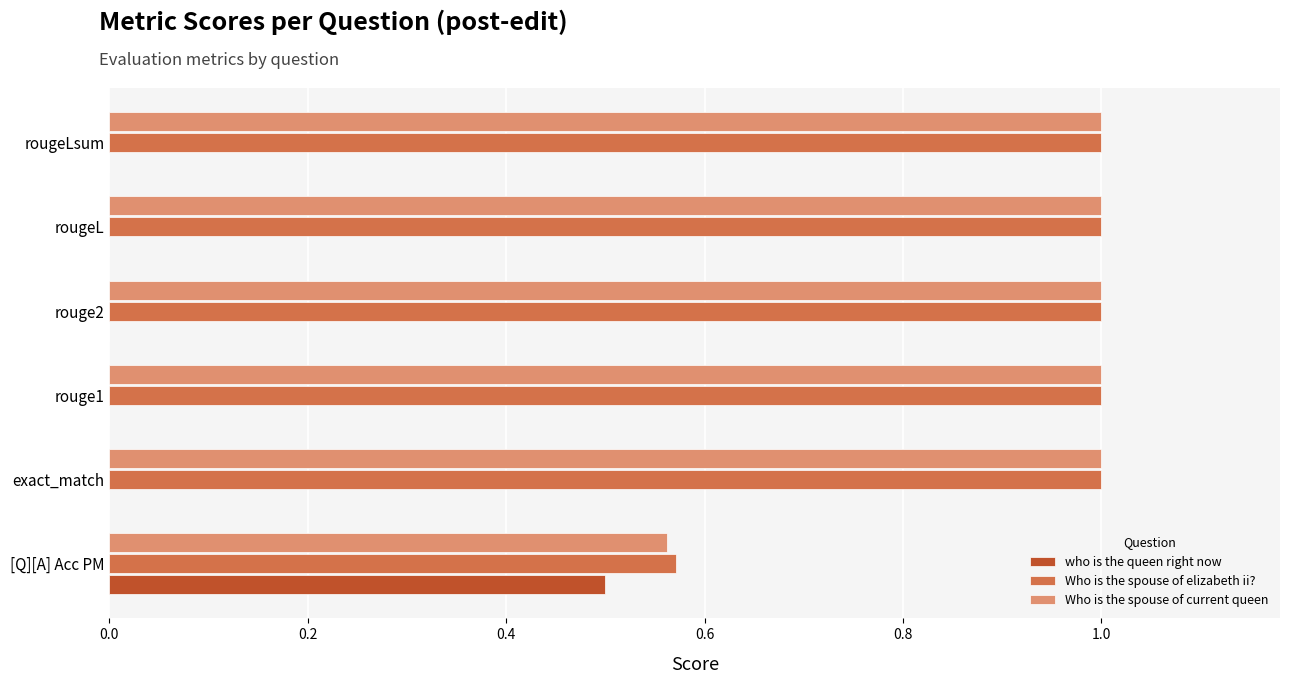

What is the sum of the Who is the spouse of current queen values at rouge1 and [Q][A] Acc PM?

1.6